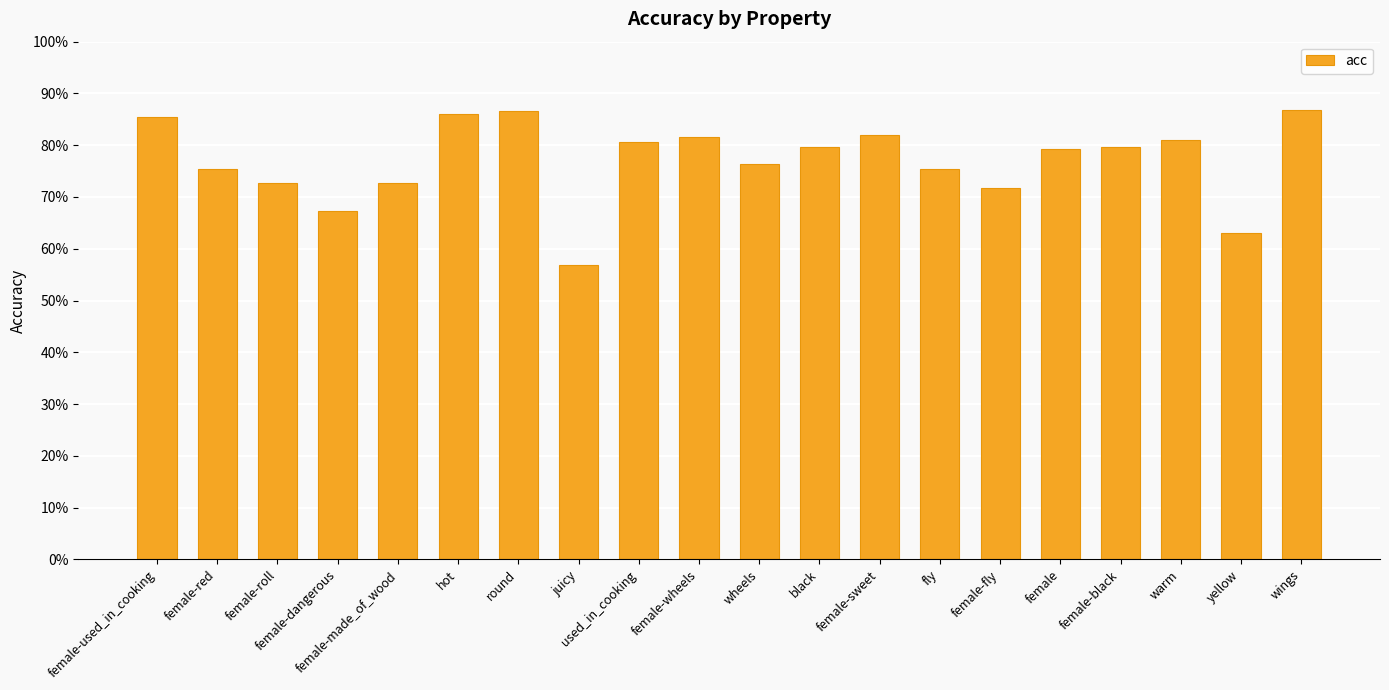

Which has a higher value, juicy or yellow?

yellow